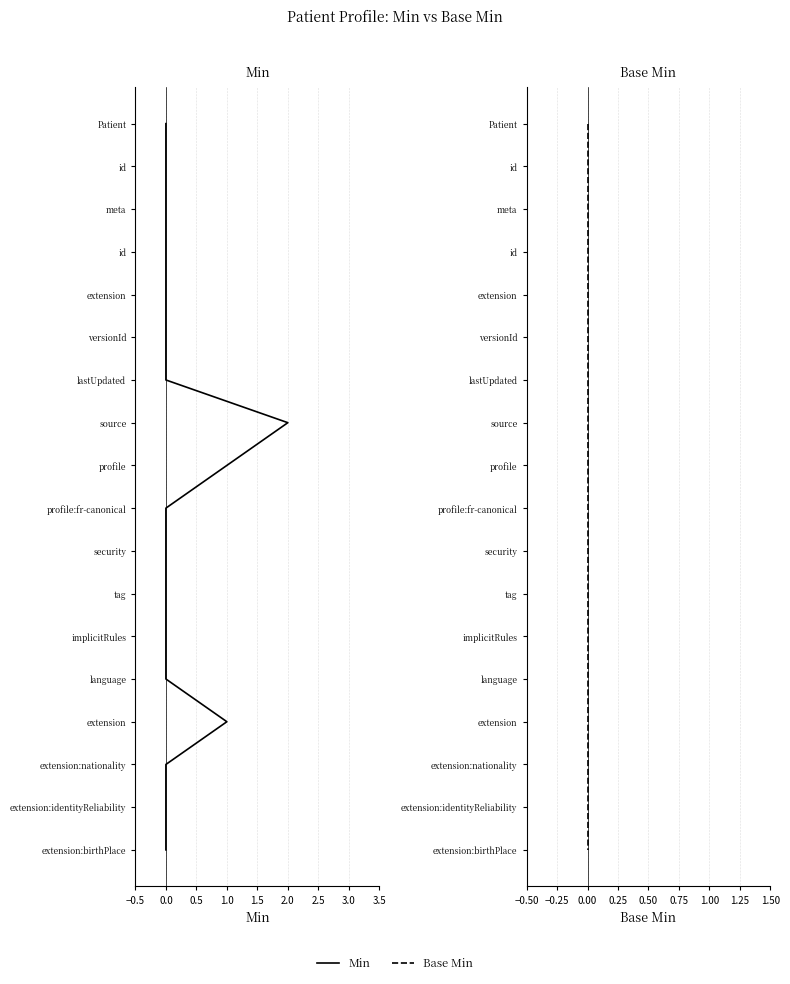

What are all the series names shown in the legend?

Min, Base Min